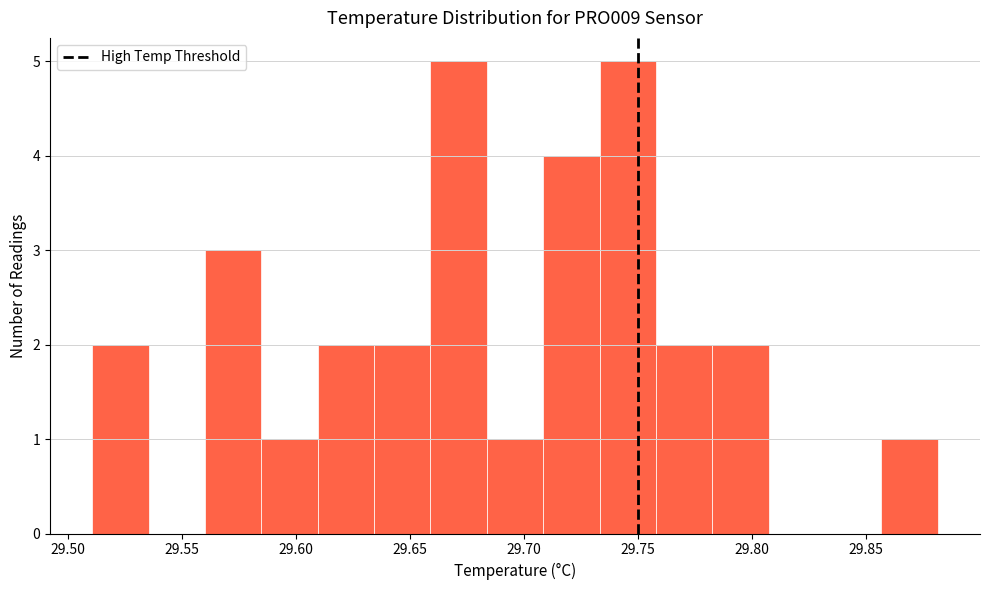

Reading left to right, transcribe this chart: for each bar, give the range it covers on the x-axis and its height. Neither the bar edges nor the heights are printed on the chart, so give them approximately, as read against the axes.

29.510 to 29.535: 2
29.535 to 29.560: 0
29.560 to 29.585: 3
29.585 to 29.610: 1
29.610 to 29.635: 2
29.635 to 29.660: 2
29.660 to 29.685: 5
29.685 to 29.710: 1
29.710 to 29.735: 4
29.735 to 29.760: 5
29.760 to 29.785: 2
29.785 to 29.805: 2
29.805 to 29.830: 0
29.830 to 29.855: 0
29.855 to 29.880: 1